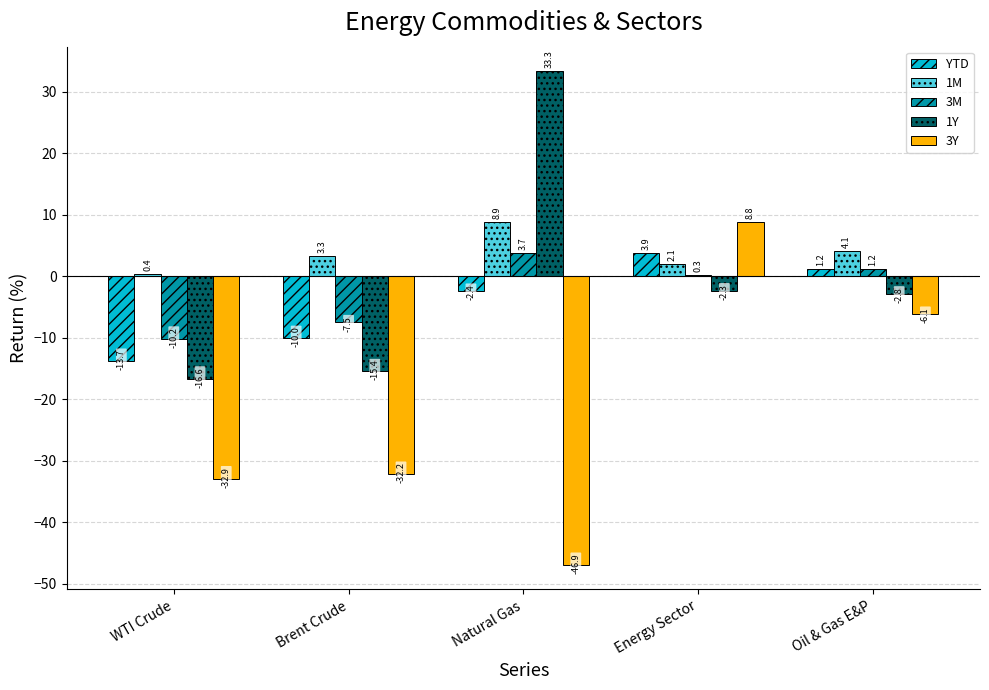

What is the difference between the highest and lowest values at WTI Crude?

33.3